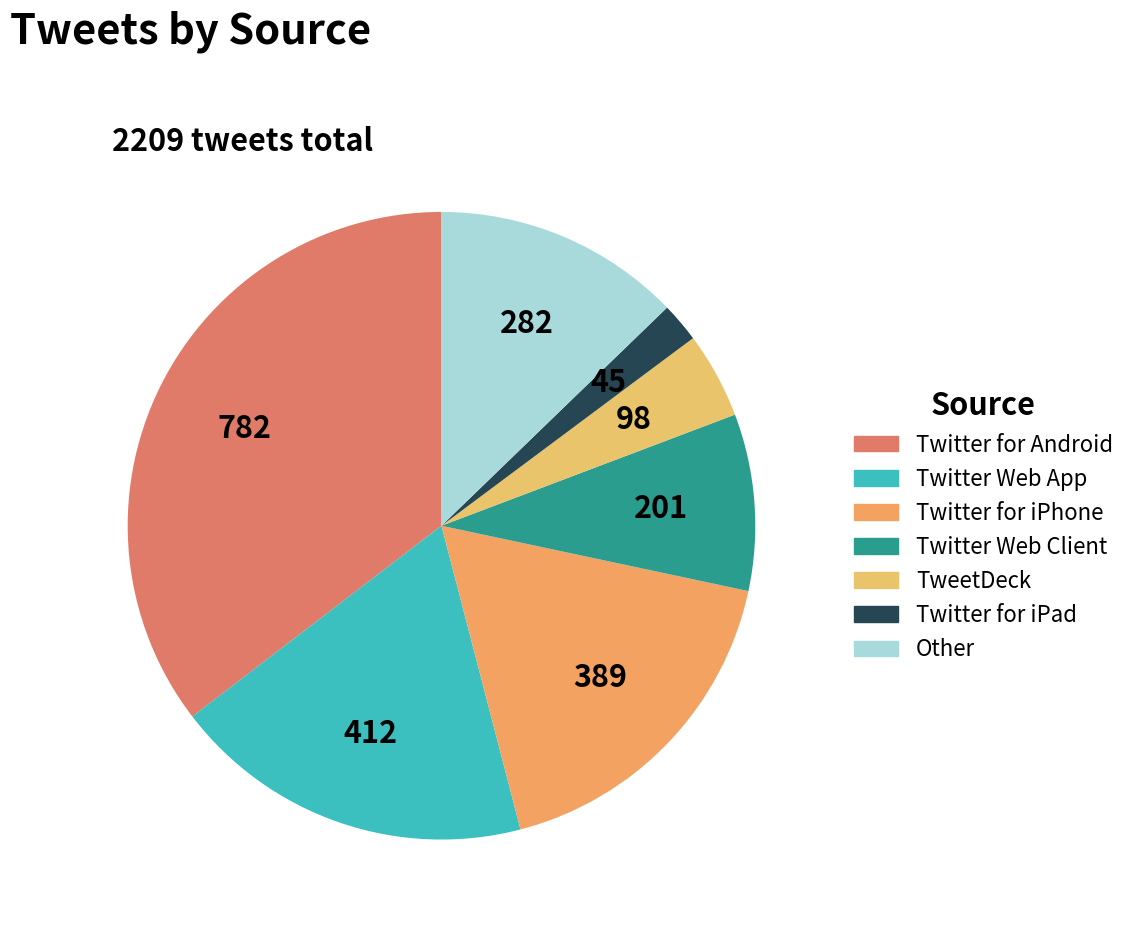

Does any single category account for the majority?

No